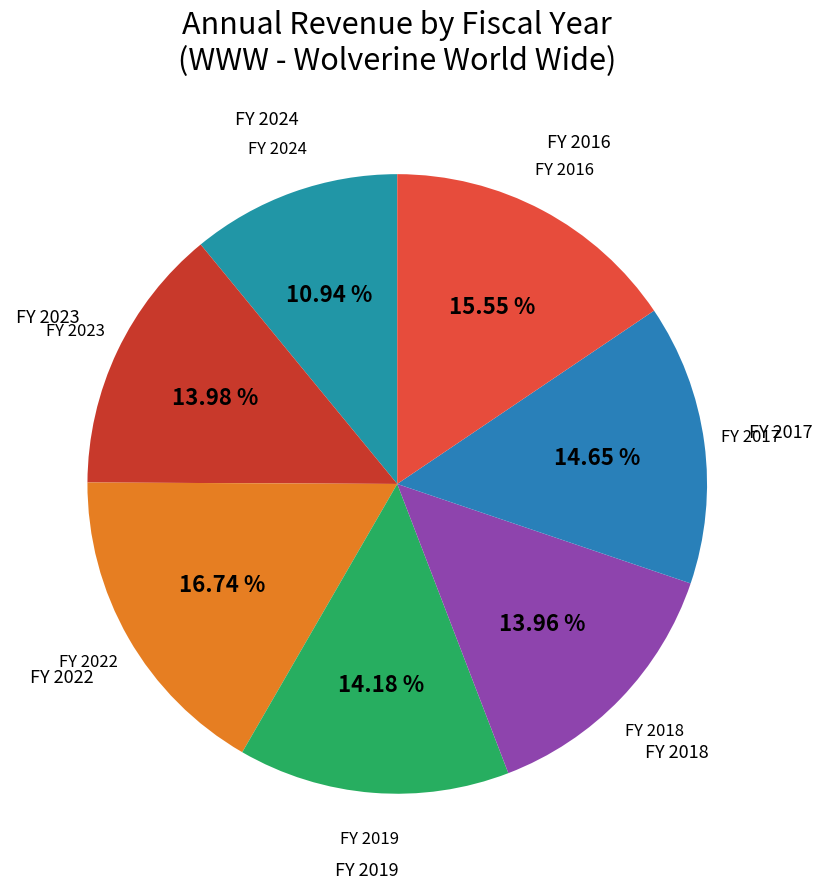

How many segments does this pie chart have?

7